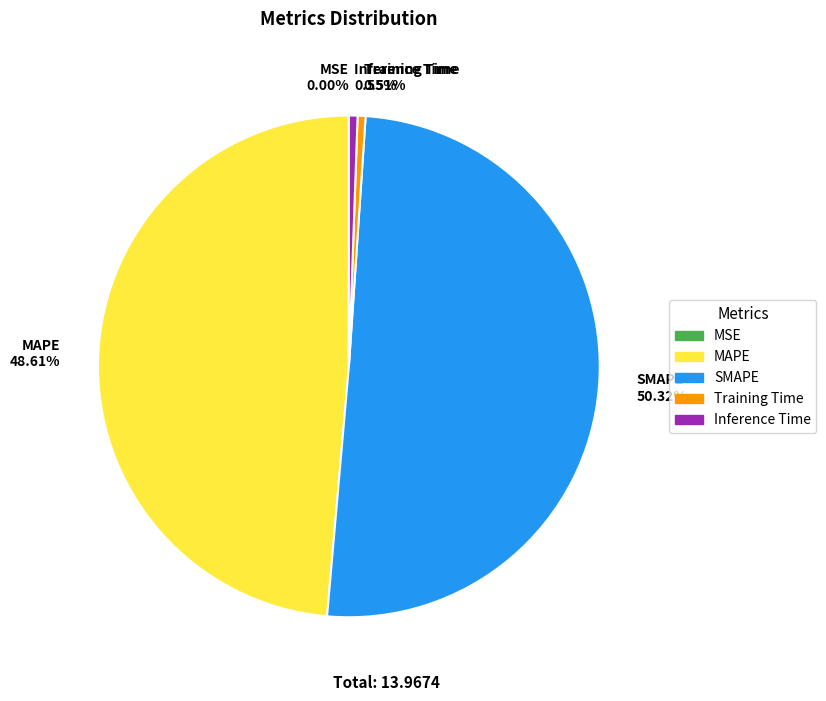

Which category has the biggest portion of the pie?

SMAPE